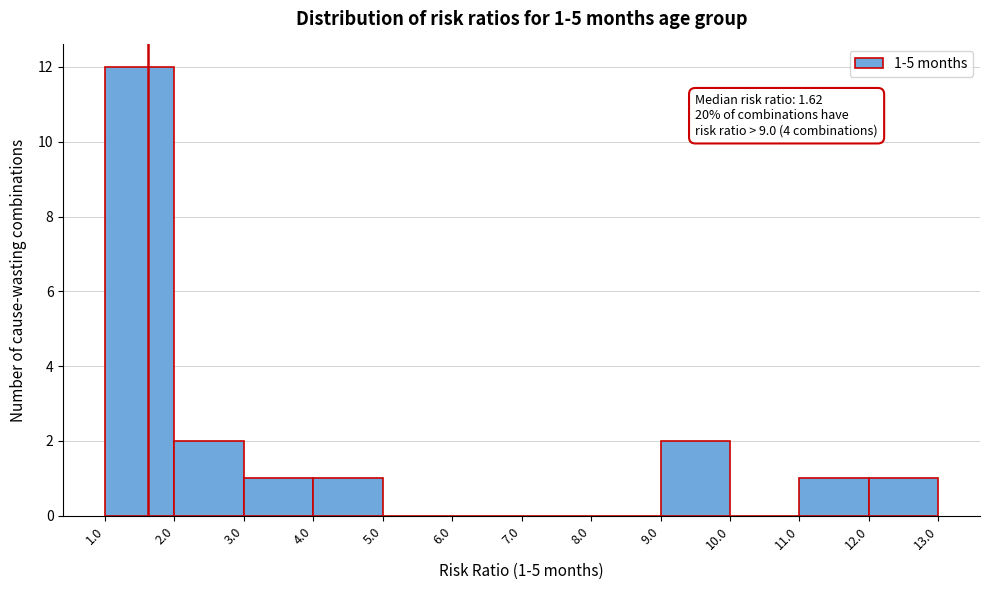

Over which range of the x-axis is the bar tallest?

1.0 to 2.0